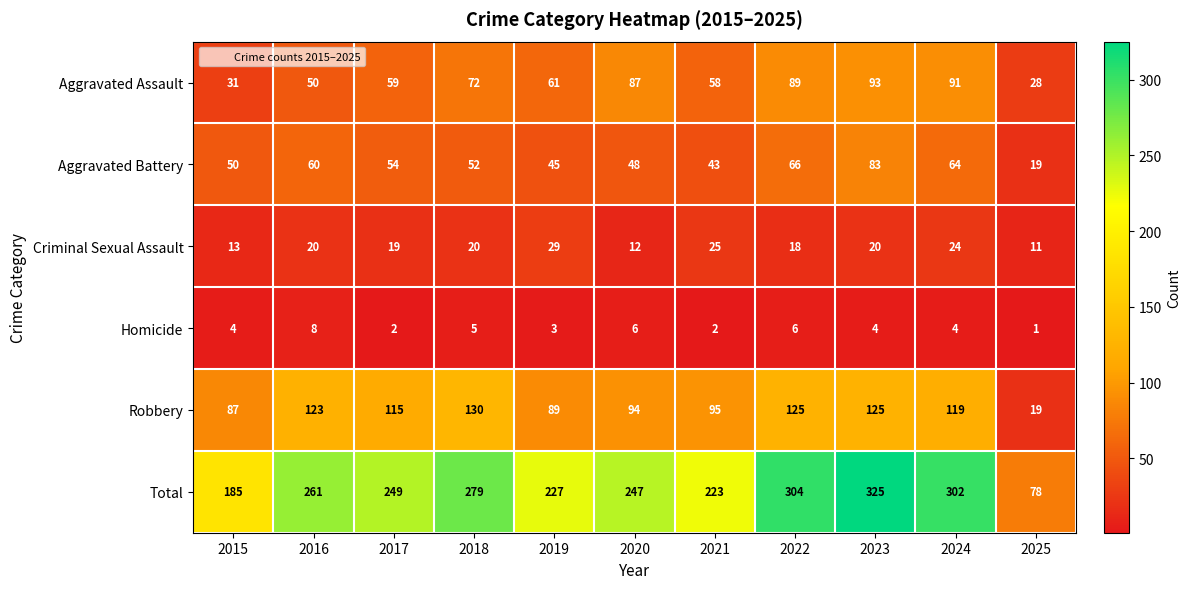

Rank the series by their maximum value, from lowest to highest.

Homicide, Criminal Sexual Assault, Aggravated Battery, Aggravated Assault, Robbery, Total